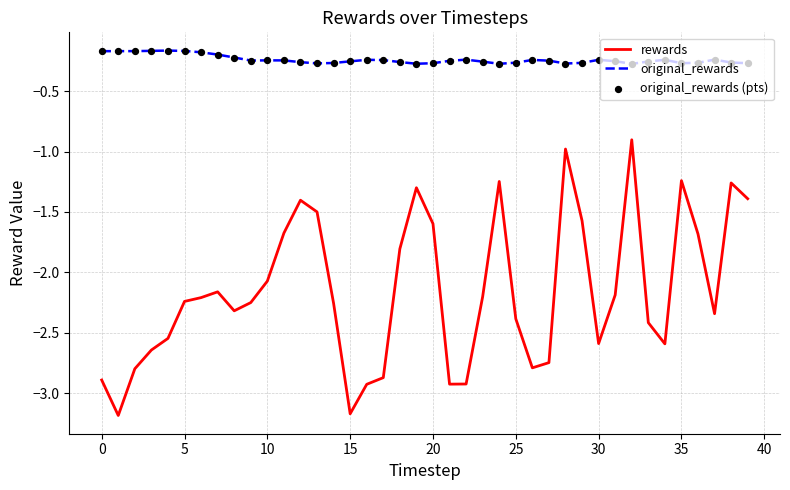

Which series has the largest total across all categories?

original_rewards